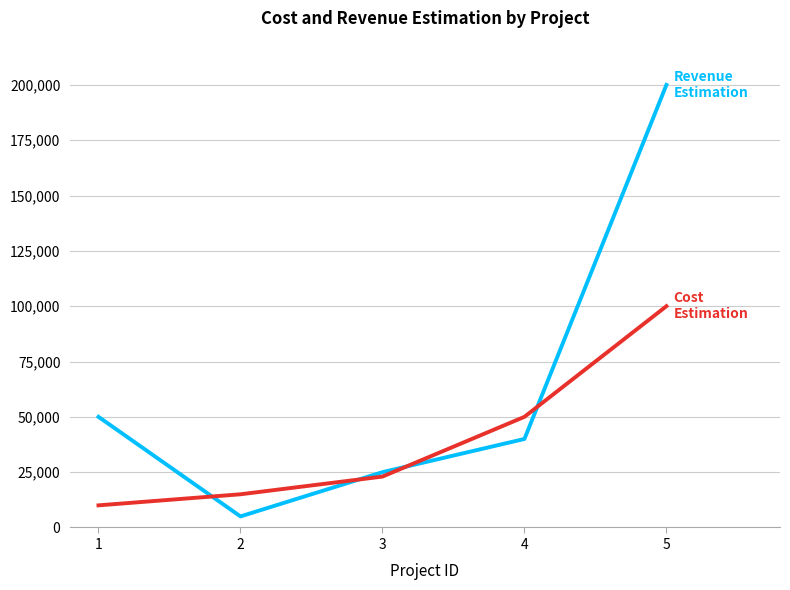

What is the total value across all series at 5?

300000